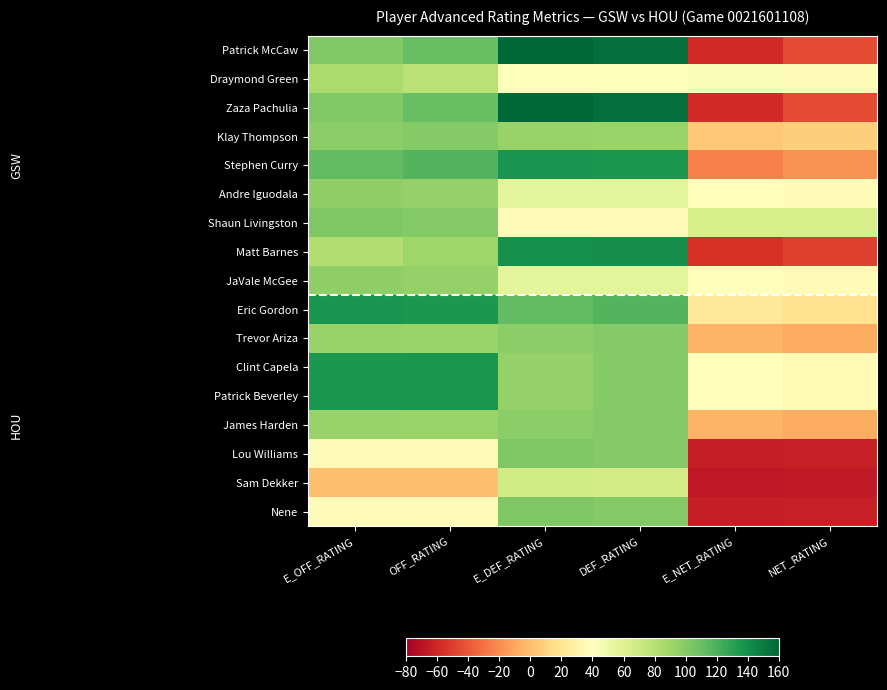

What is the smallest value displayed?

-67.6